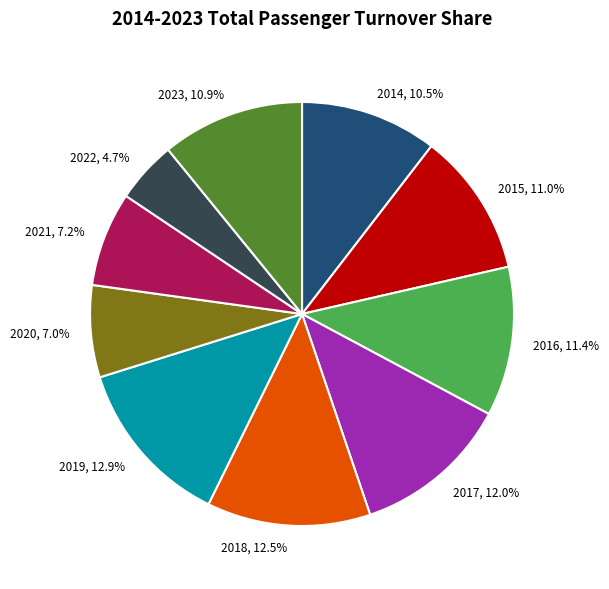

Does 2023 account for over 50% of the chart?

No